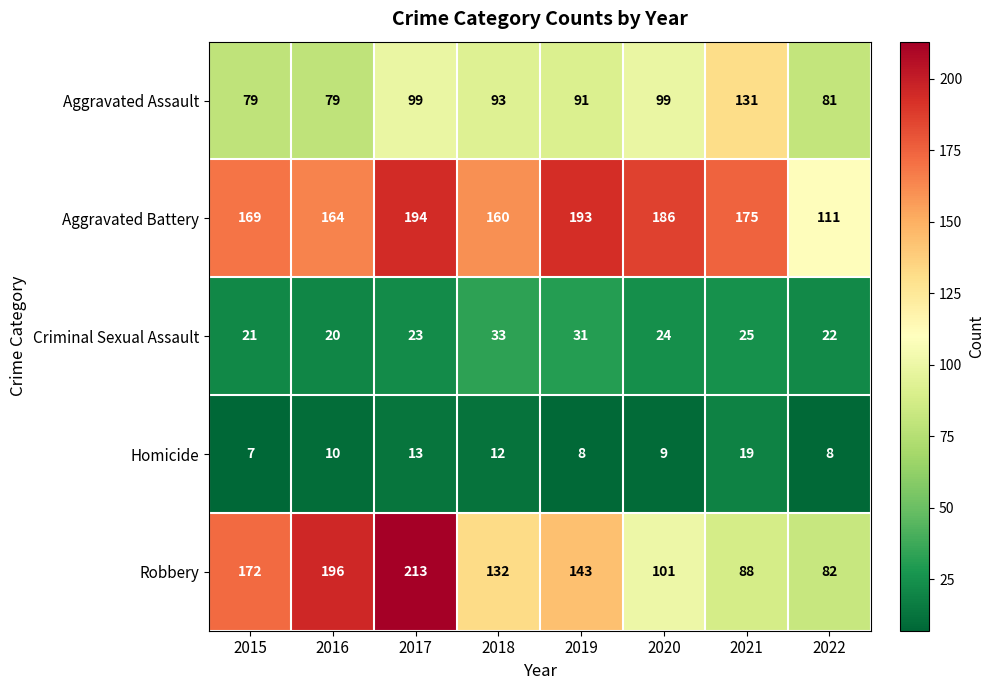

Rank the series by their maximum value, from highest to lowest.

Robbery, Aggravated Battery, Aggravated Assault, Criminal Sexual Assault, Homicide